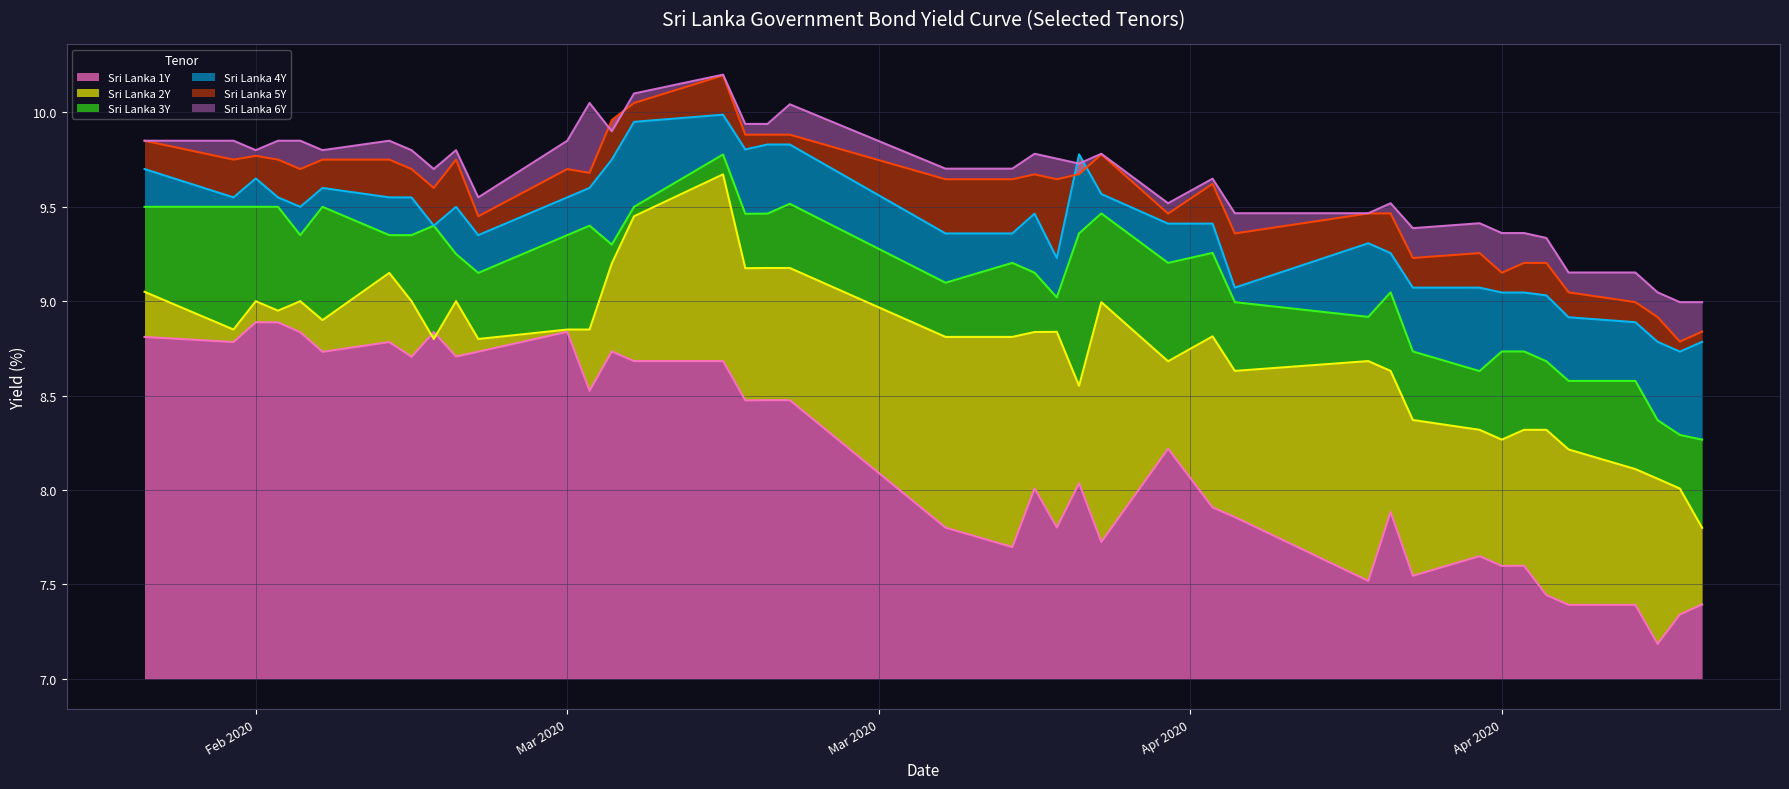

How many data points in Sri Lanka 3Y are above 9?

28